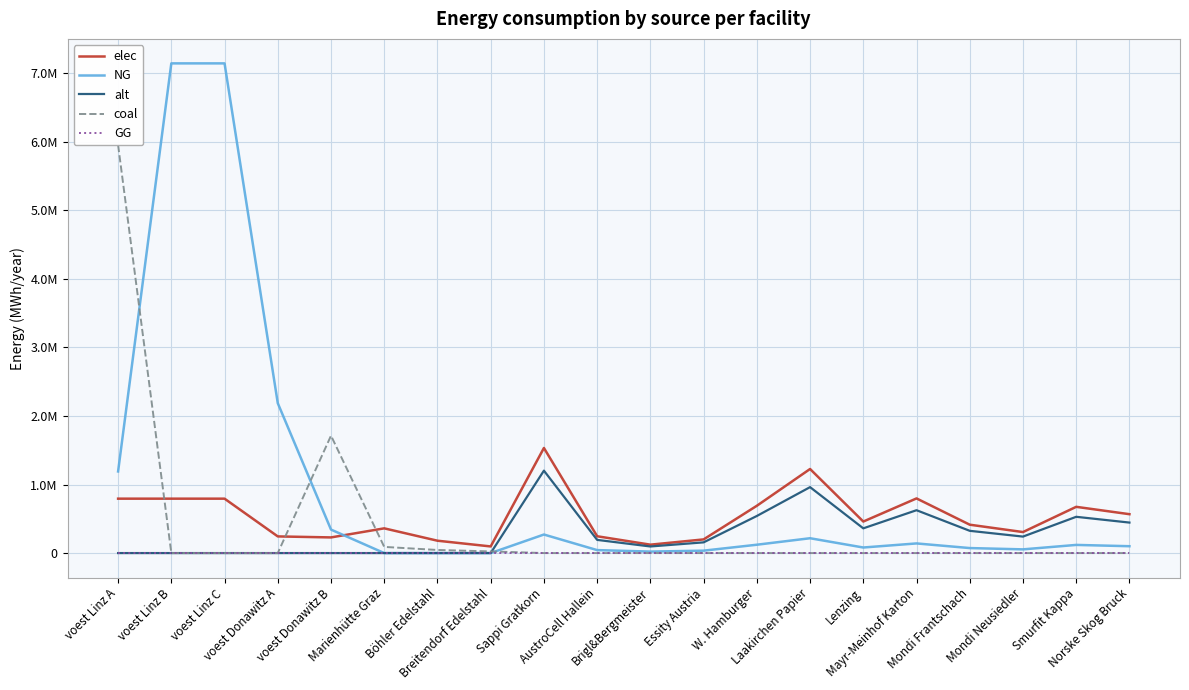

Is this an area chart (filled region under the line)?

No